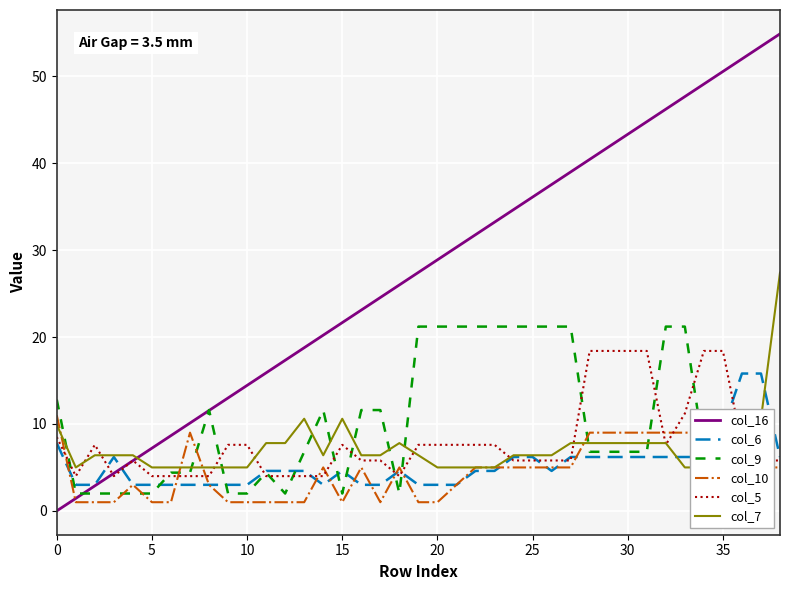

What is the lowest value of the col_9 series?

2.0